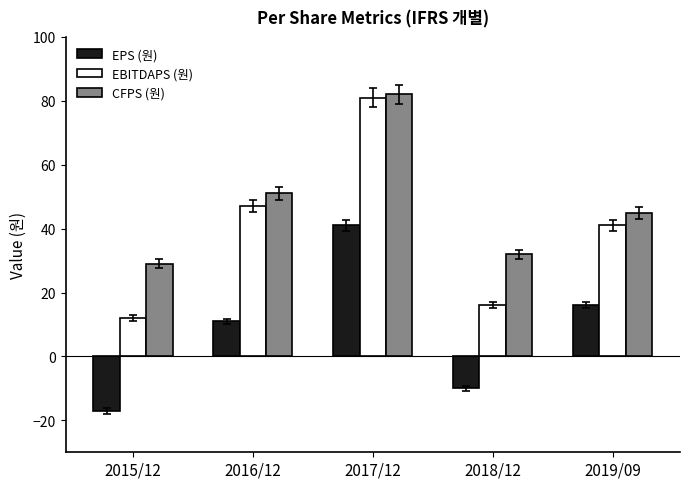

What is the difference between the EBITDAPS (원) values at 2019/09 and 2018/12?

25